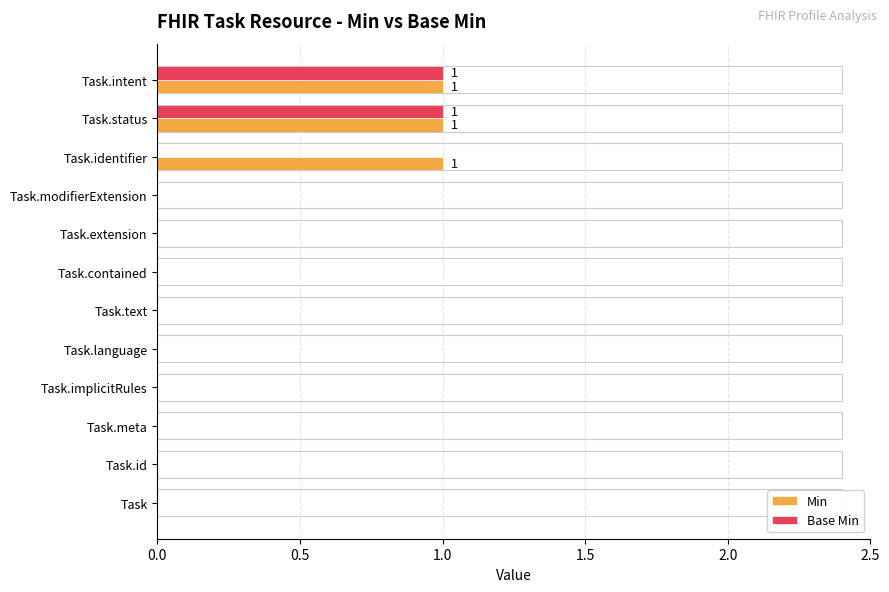

True or false: Base Min has a value of 0 at Task.meta.

True